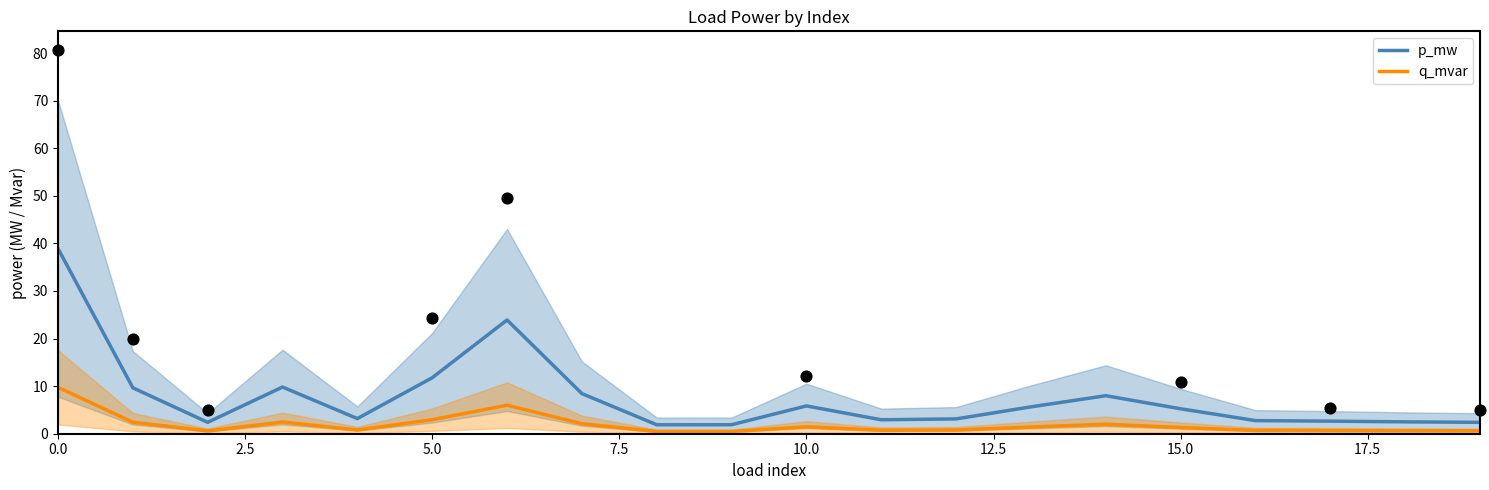

Which series has the largest total across all categories?

p_mw